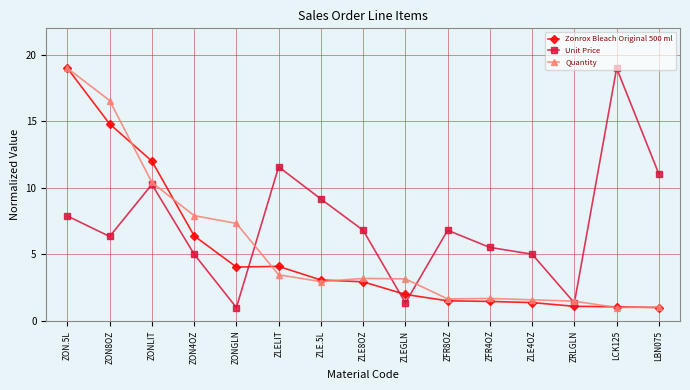

What is the minimum value shown in the chart?

1.0